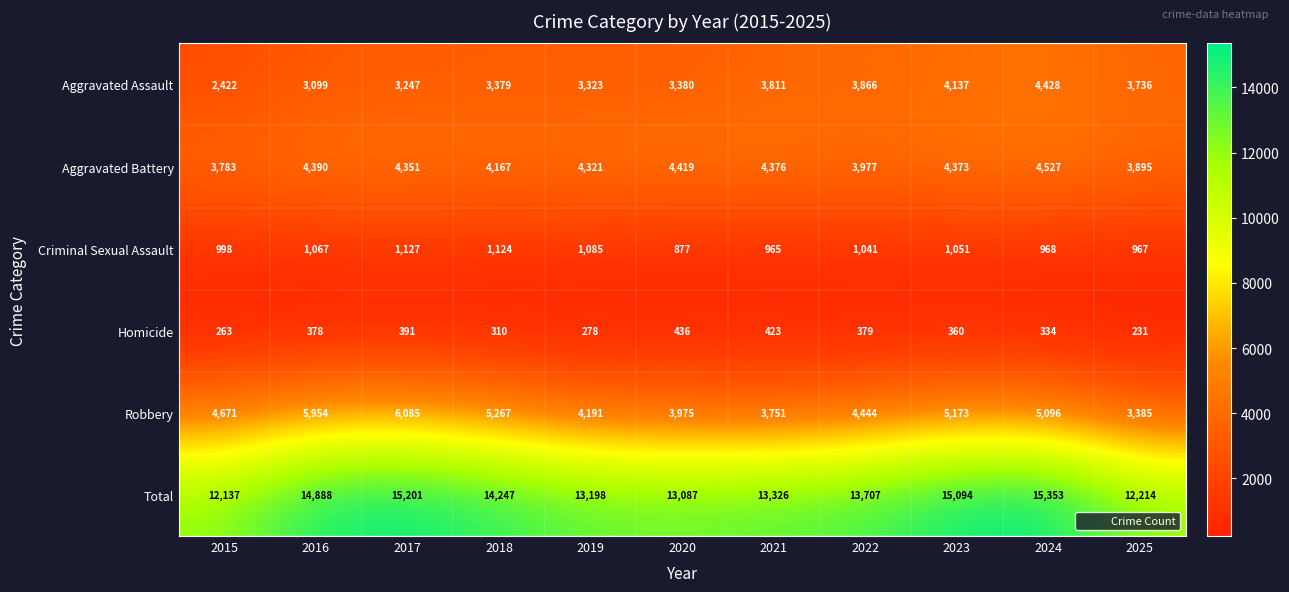

At which label is Total closest to 13745?

2022